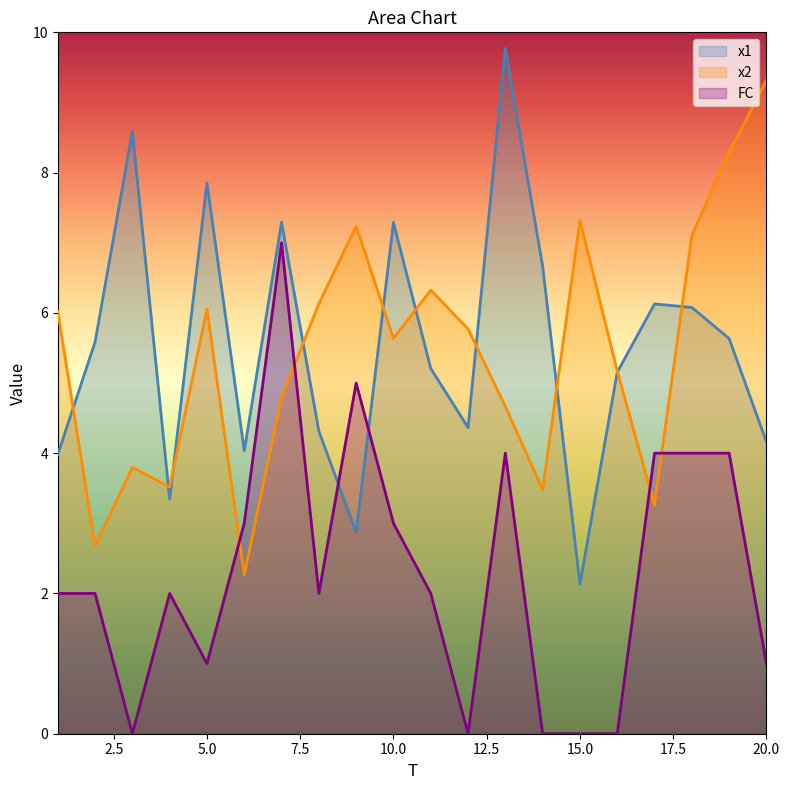

True or false: FC has a value of 0.0 at 15.0.

True